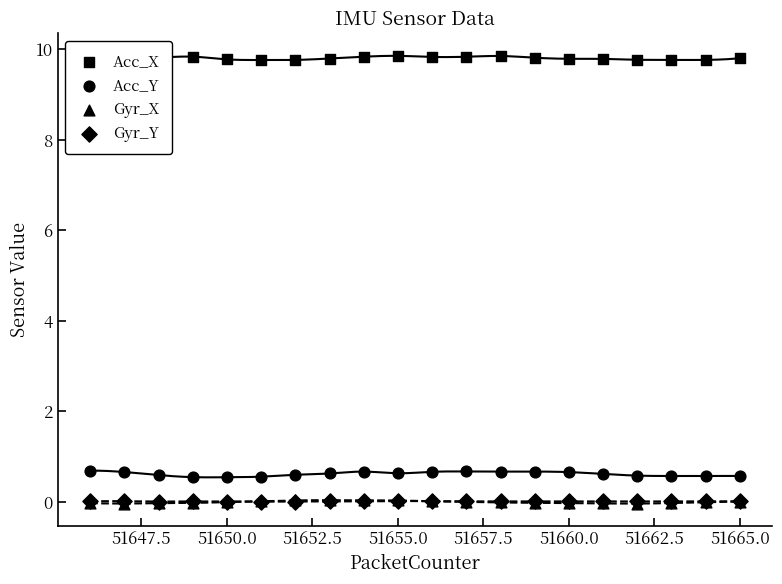

Which series has the largest total across all categories?

Acc_X